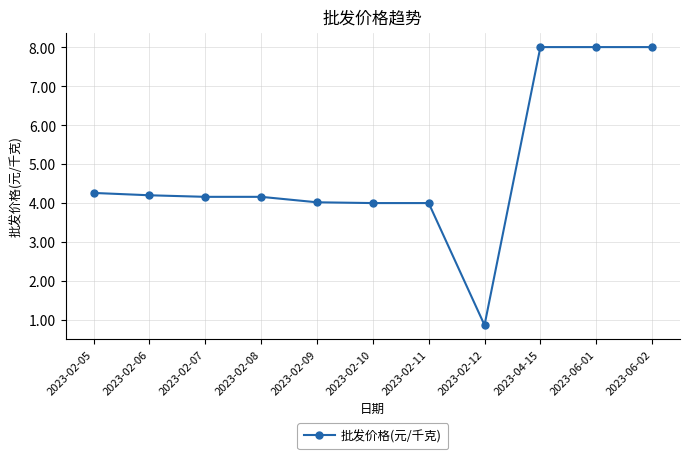

Is it true that the value at 2023-02-10 is 4.0?

True